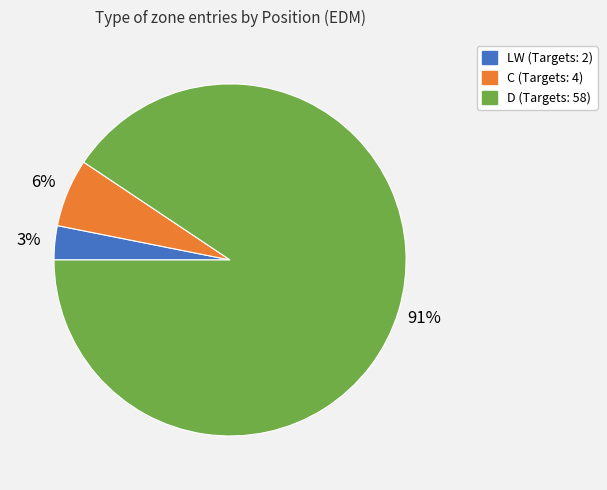

Is there a majority slice in this chart?

Yes